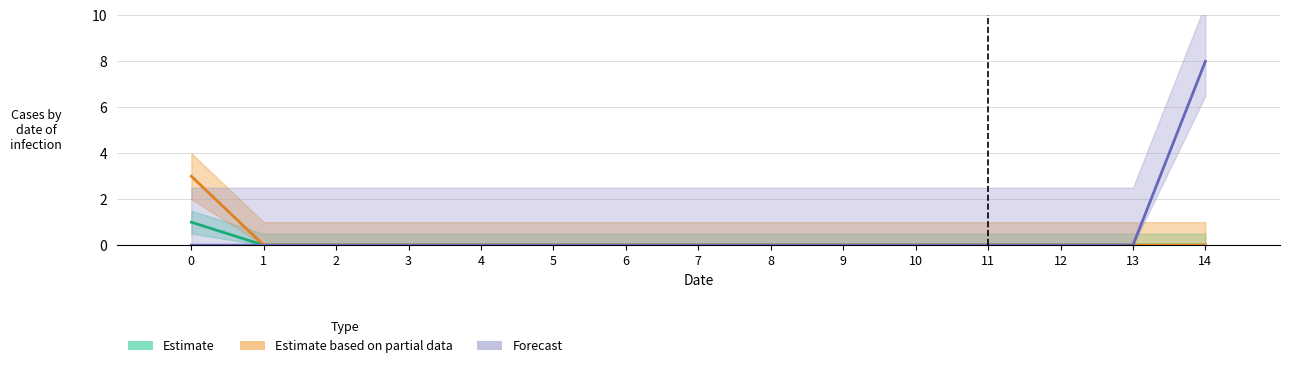

Reading right to left, what are all the values shown in this chart?

Estimate: 14=0	13=0	12=0	11=0	10=0	9=0	8=0	7=0	6=0	5=0	4=0	3=0	2=0	1=0	0=1
Estimate based on partial data: 14=0	13=0	12=0	11=0	10=0	9=0	8=0	7=0	6=0	5=0	4=0	3=0	2=0	1=0	0=3
Forecast: 14=8	13=0	12=0	11=0	10=0	9=0	8=0	7=0	6=0	5=0	4=0	3=0	2=0	1=0	0=0
col_1: 14=0	13=0	12=0	11=0	10=0	9=0	8=0	7=0	6=0	5=0	4=0	3=0	2=0	1=0	0=0